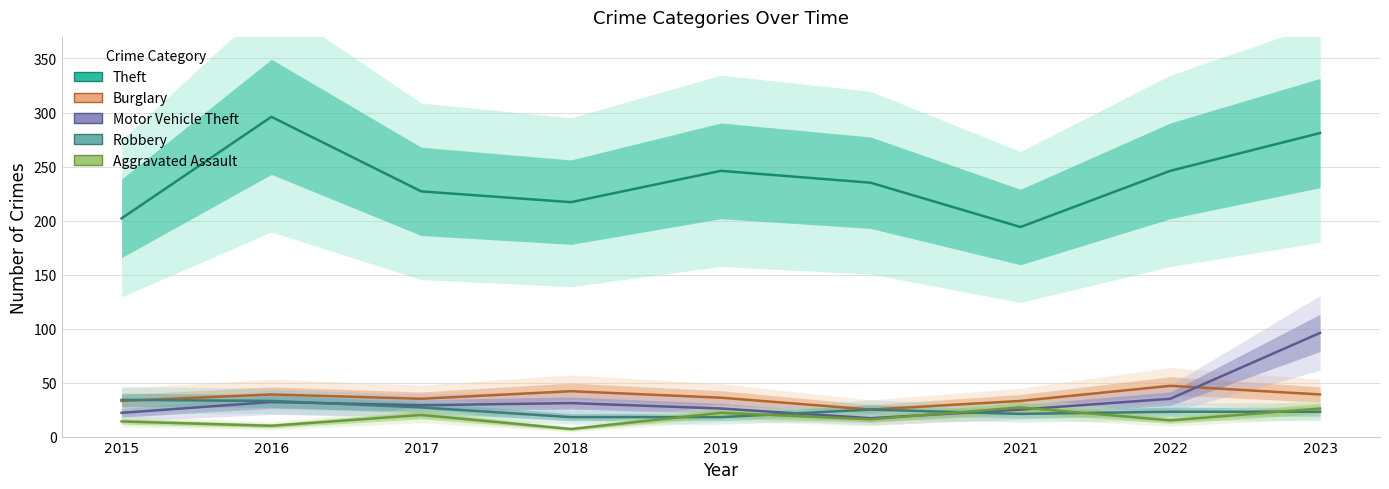

Is the value of Motor Vehicle Theft at 2019 greater than the value of Aggravated Assault at 2016?

Yes